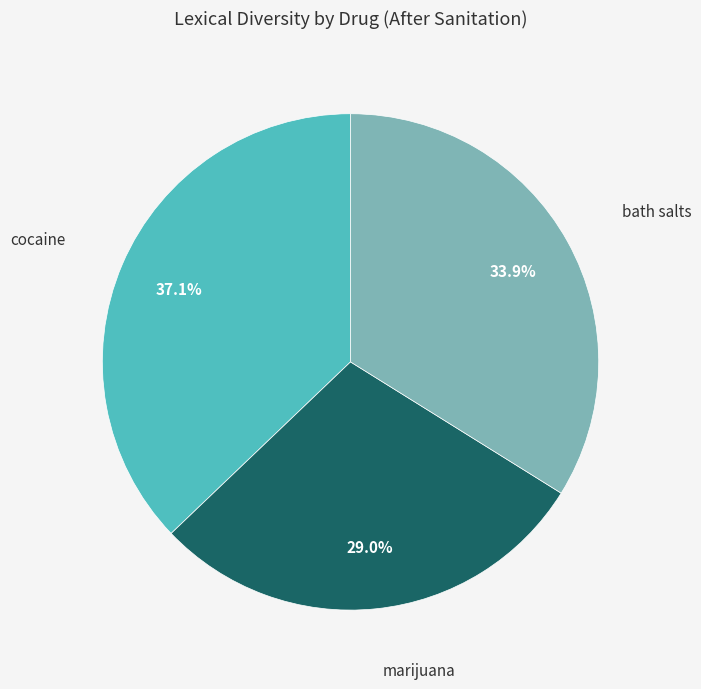

The bath salts slice represents 20% of the pie. True or false?

False